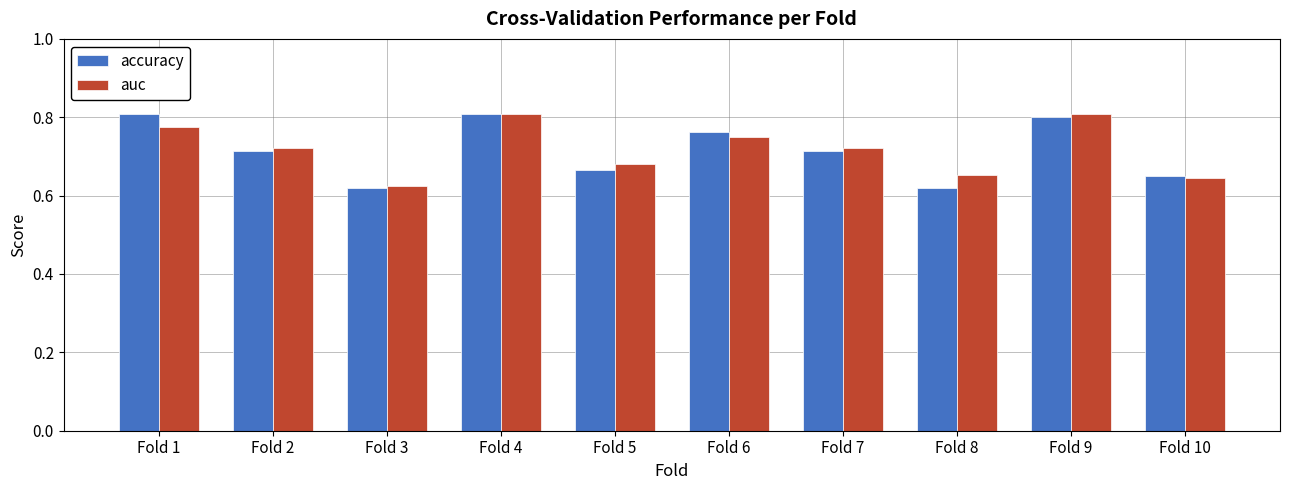

At how many categories does at least one series exceed 0?

10